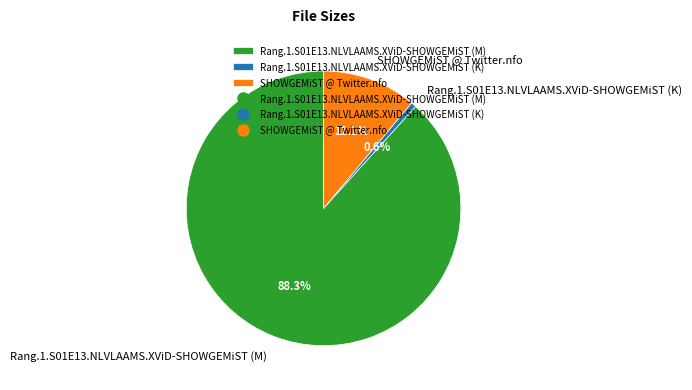

Which slice is the smallest?

Rang.1.S01E13.NLVLAAMS.XViD-SHOWGEMiST (K)